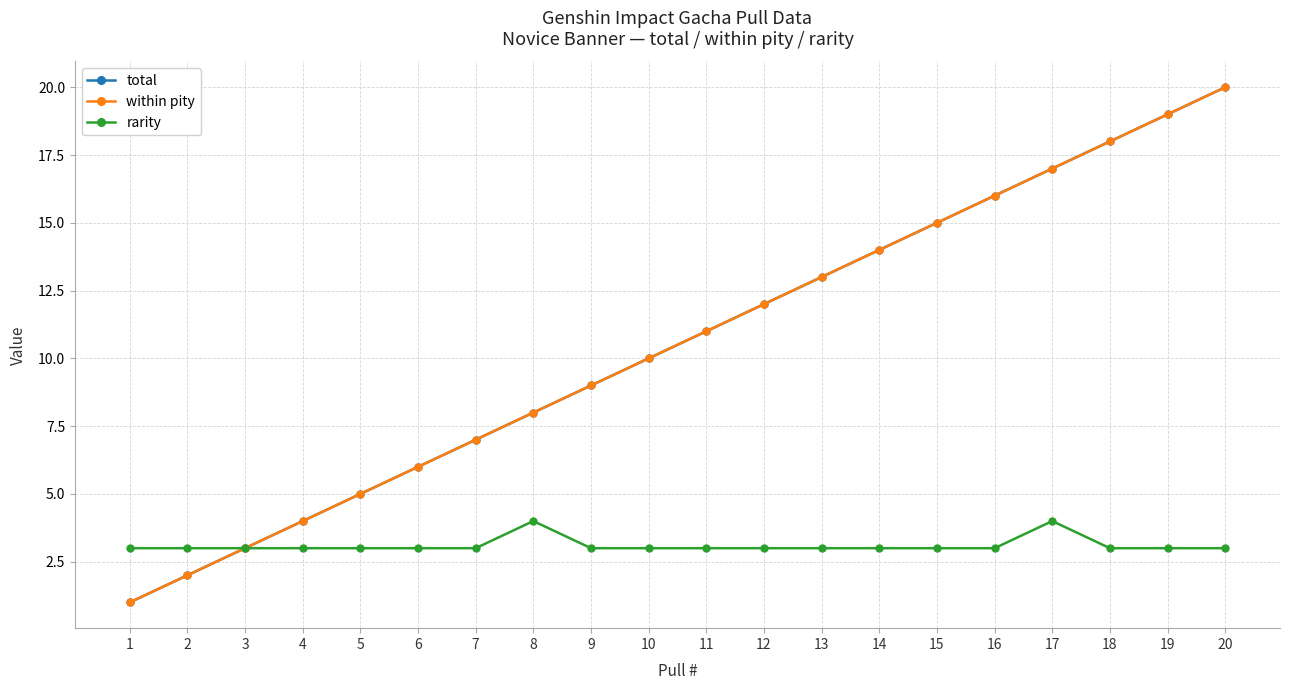

At 15, list the series in order from largest to smallest.

total, within pity, rarity